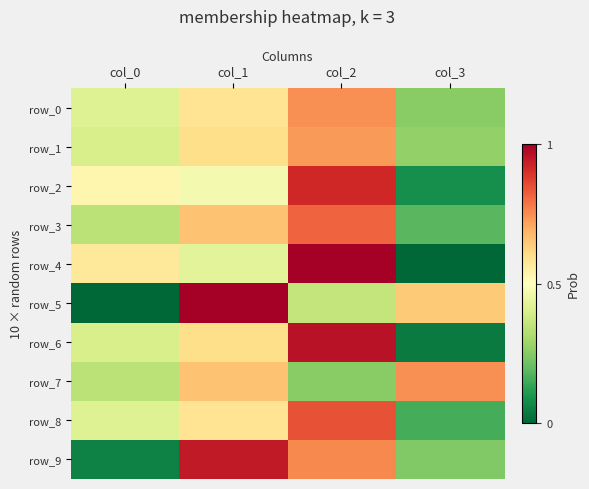

What is the sum of the row_5 values at col_2 and col_0?

55